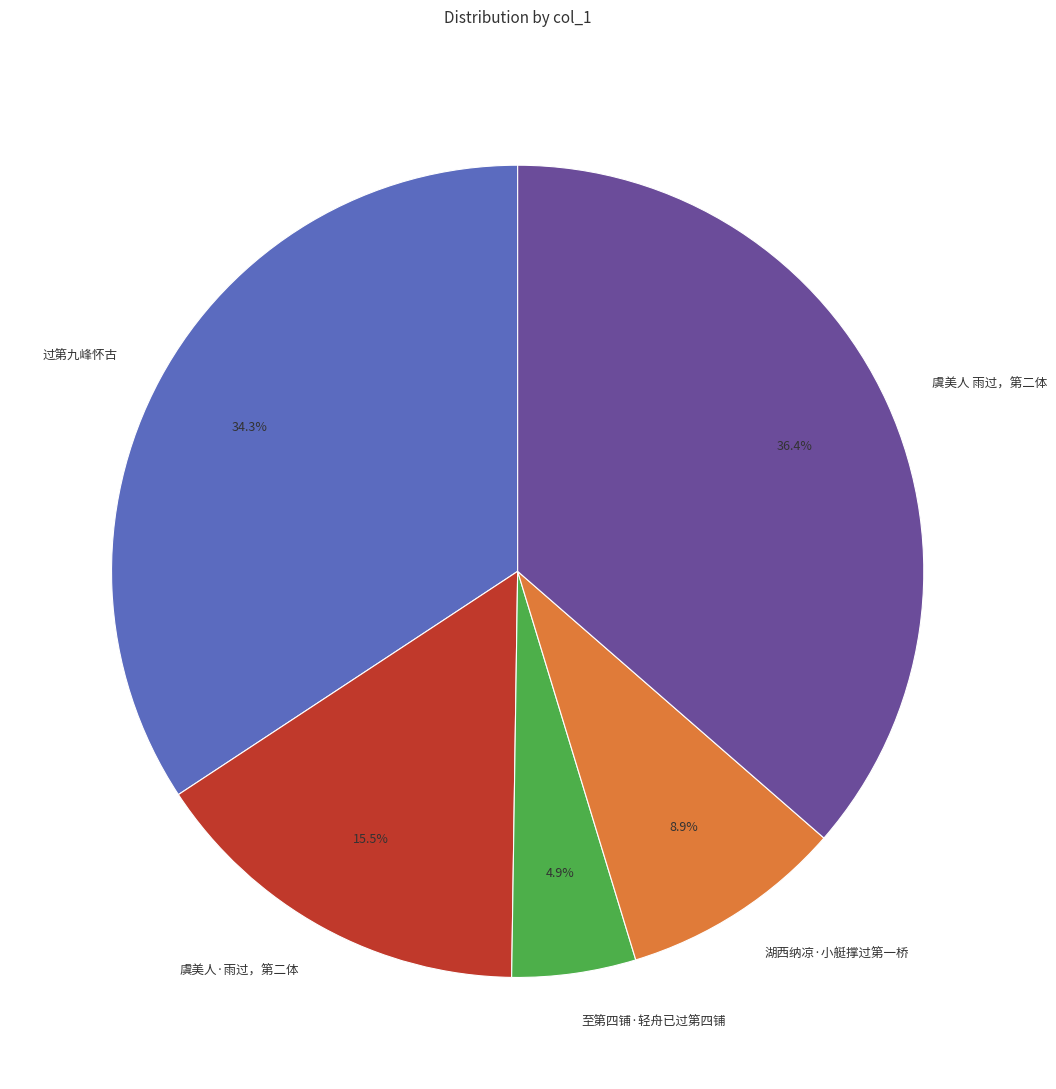

What is the largest slice in the pie chart?

虞美人 雨过，第二体